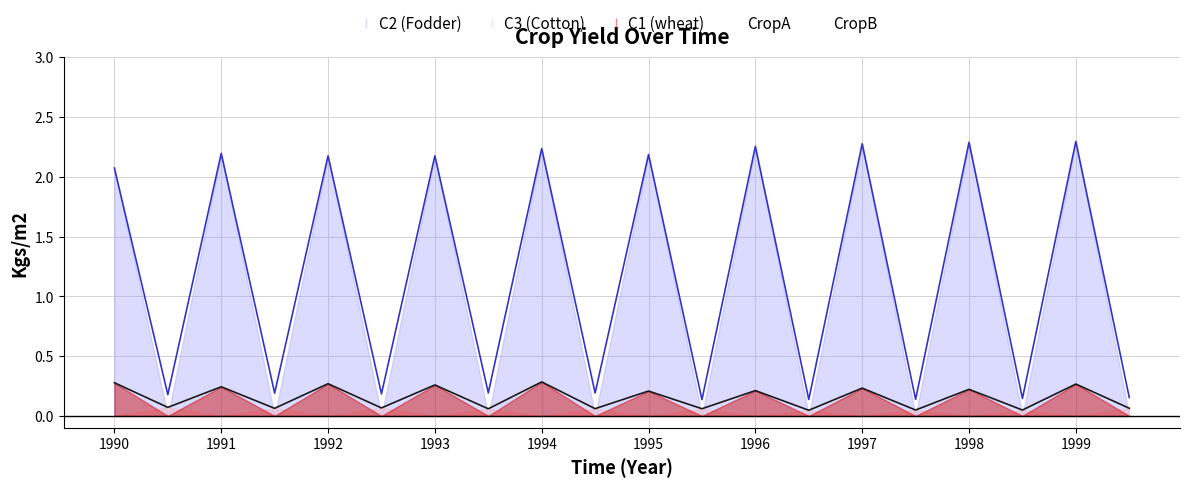

The CropB series shows 2.2 at 1992. True or false?

True